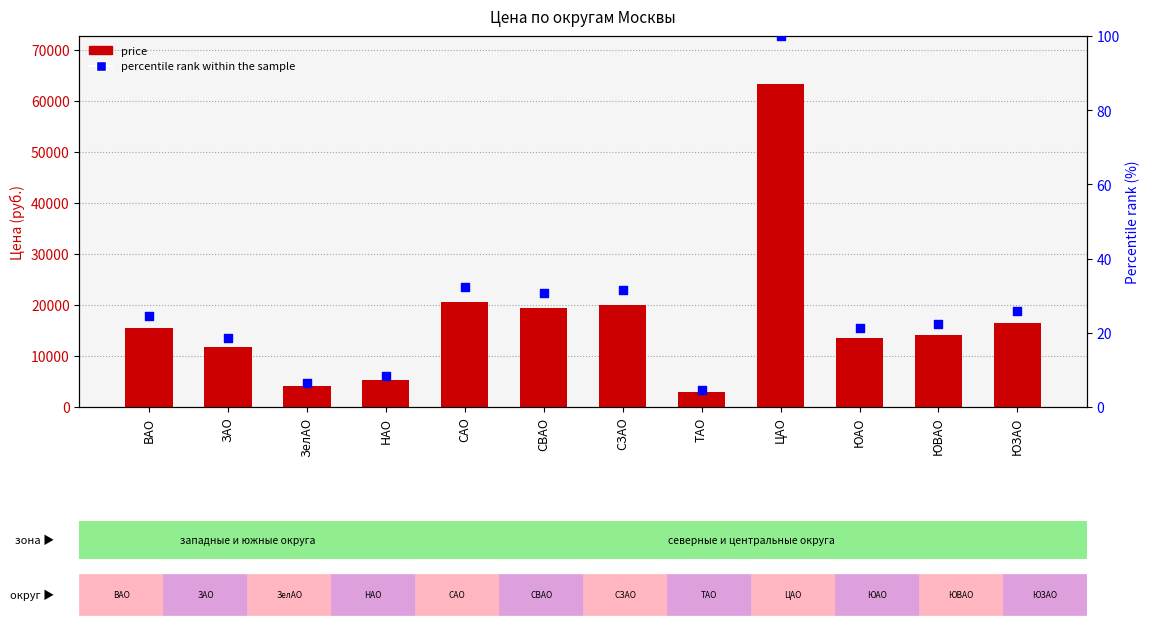

Which series contains the highest Y value?

price